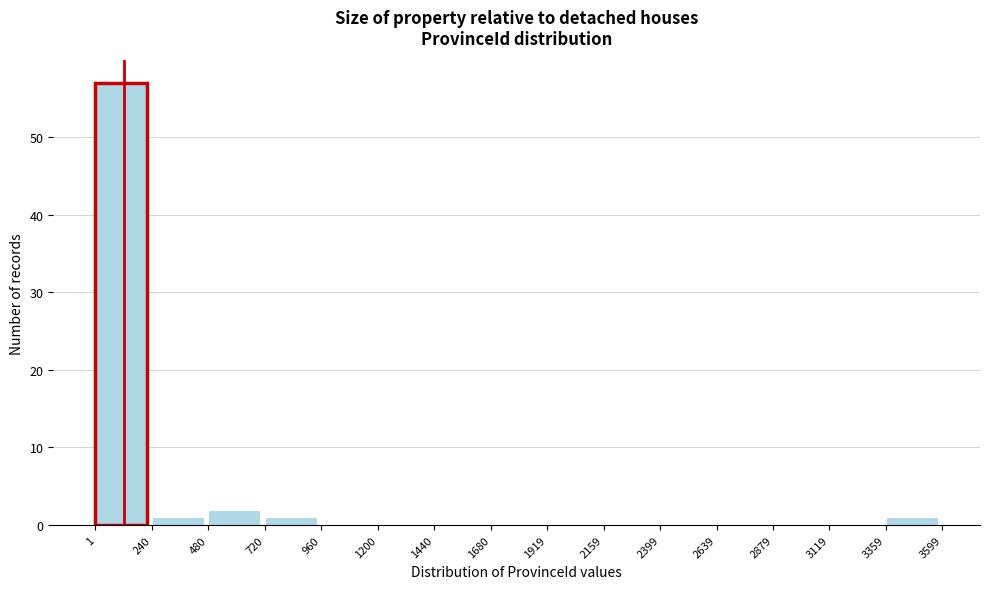

How tall is the bar that spans 3359 to 3599 on the x-axis? The values are not printed on the chart, so give them approximately, as read against the axis.

1